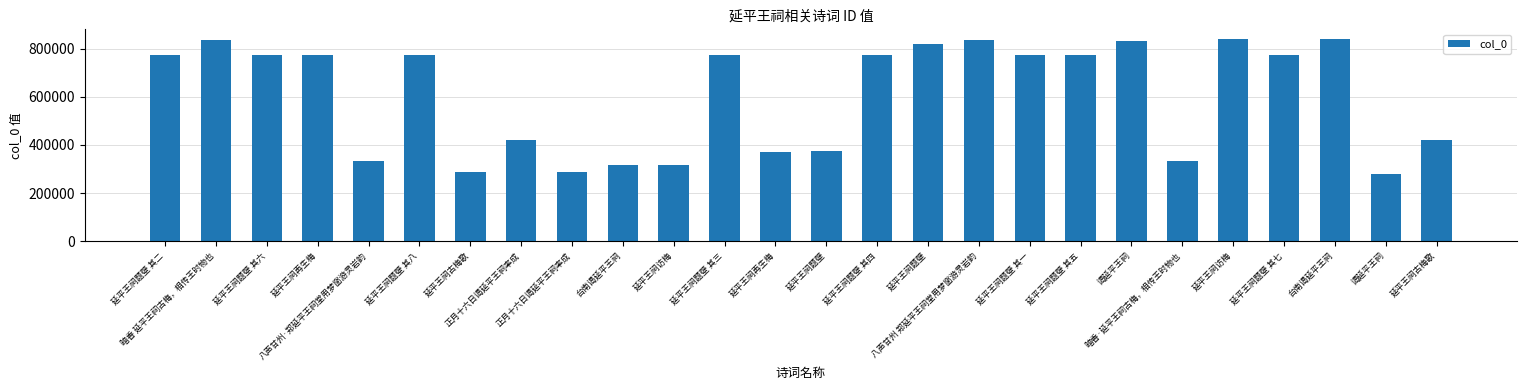

Does the chart contain stacked bars?

No